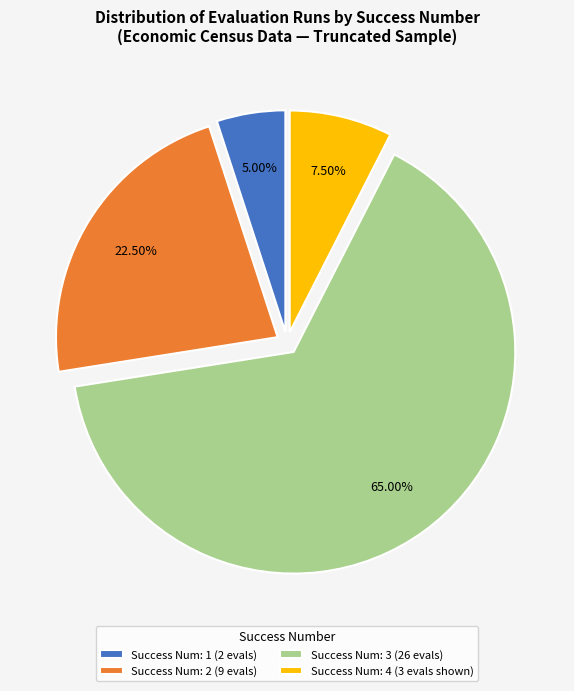

Which slice is the smallest?

Success Num: 1 (2 evals)